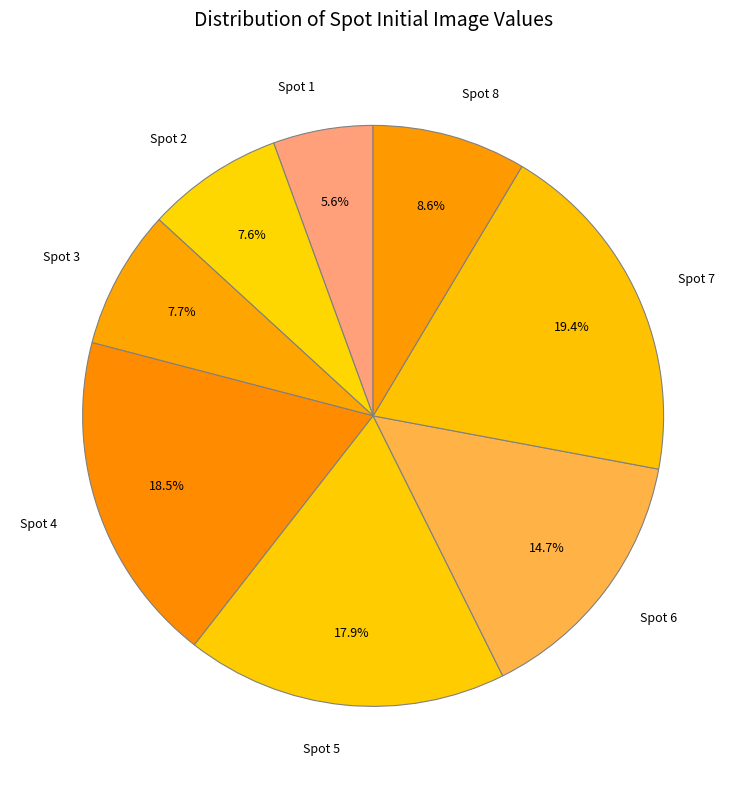

Count the number of slices in the pie.

8